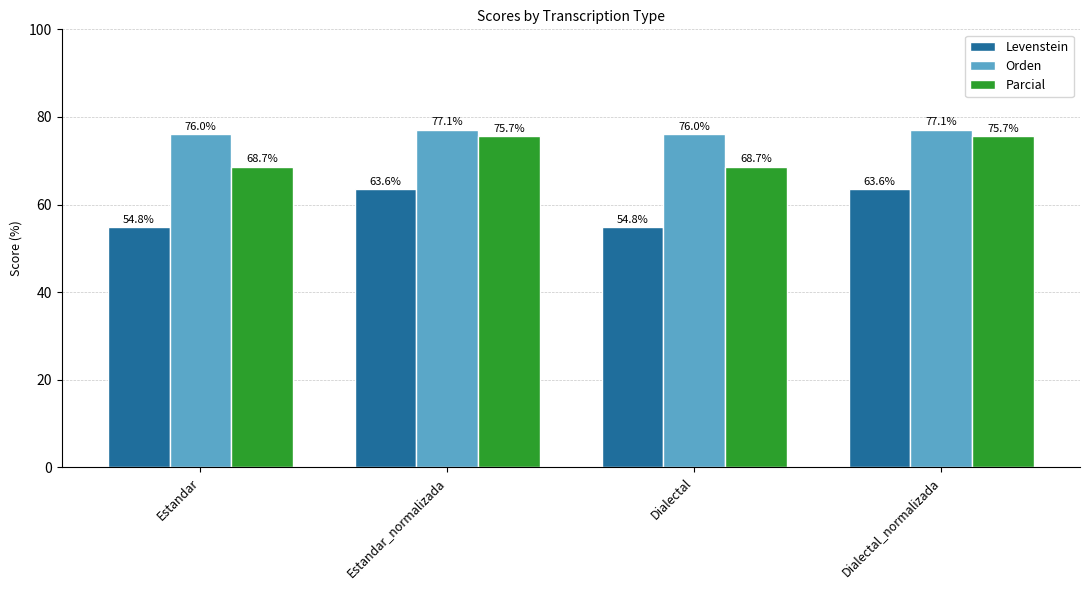

Reading left to right, list all the values displayed in this chart.

Levenstein: Estandar=54.8	Estandar_normalizada=63.6	Dialectal=54.8	Dialectal_normalizada=63.6
Orden: Estandar=76.0	Estandar_normalizada=77.1	Dialectal=76.0	Dialectal_normalizada=77.1
Parcial: Estandar=68.7	Estandar_normalizada=75.7	Dialectal=68.7	Dialectal_normalizada=75.7